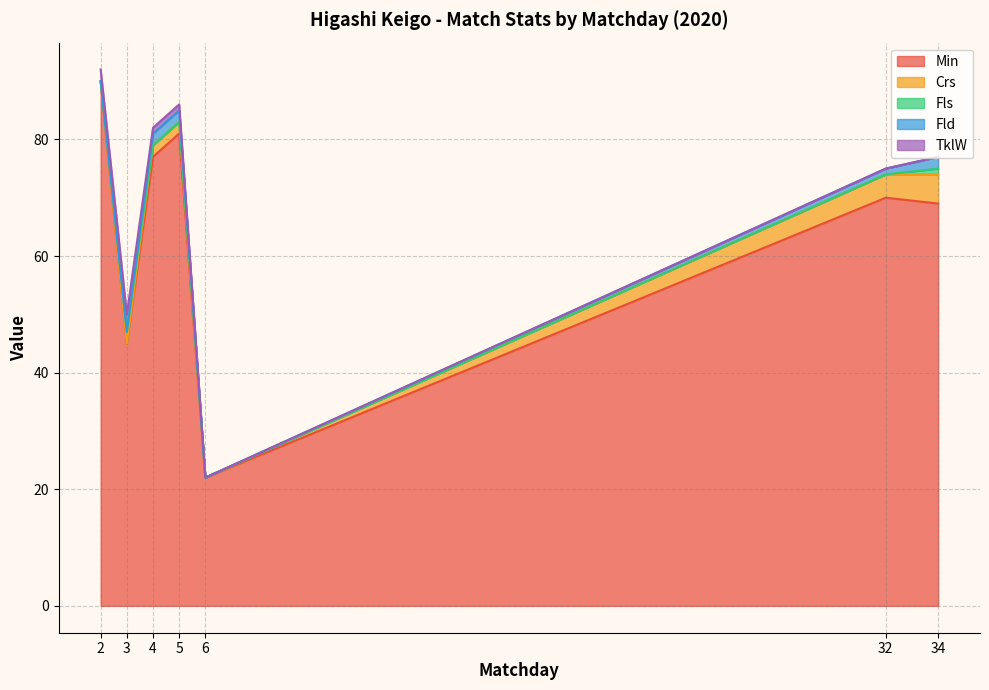

Is the value of Fld at 4 greater than the value of Crs at 3?

Yes